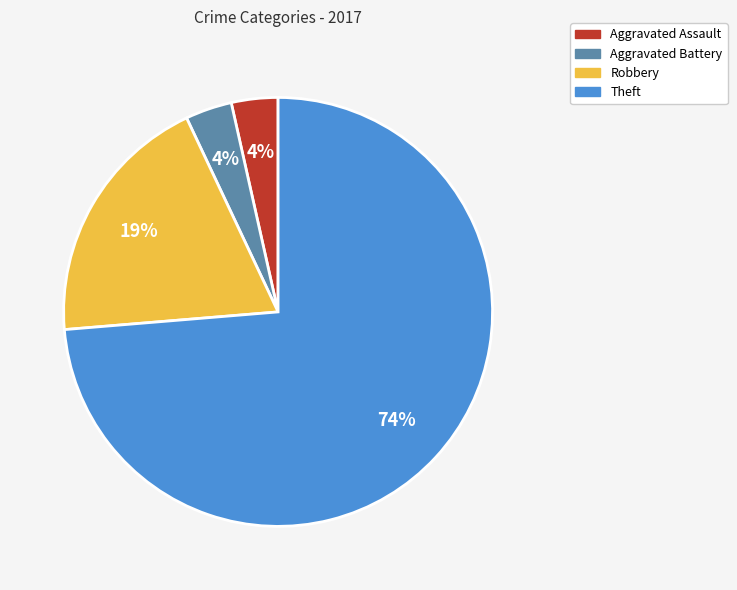

To the nearest percent, what is the average slice percentage?

25%